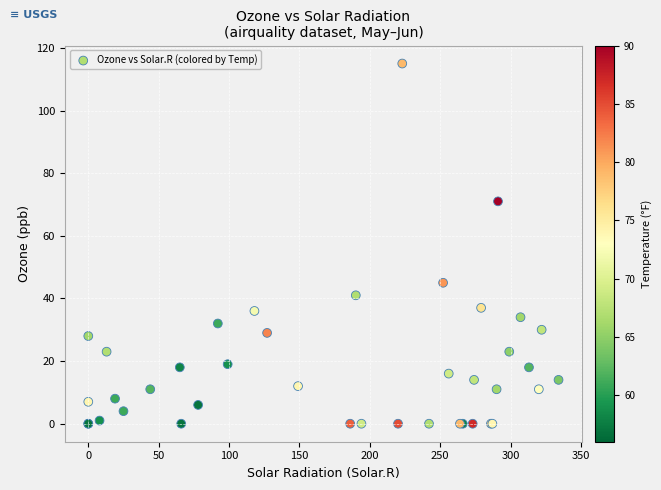

What Y value in the scatter plot is closest to 57?

45